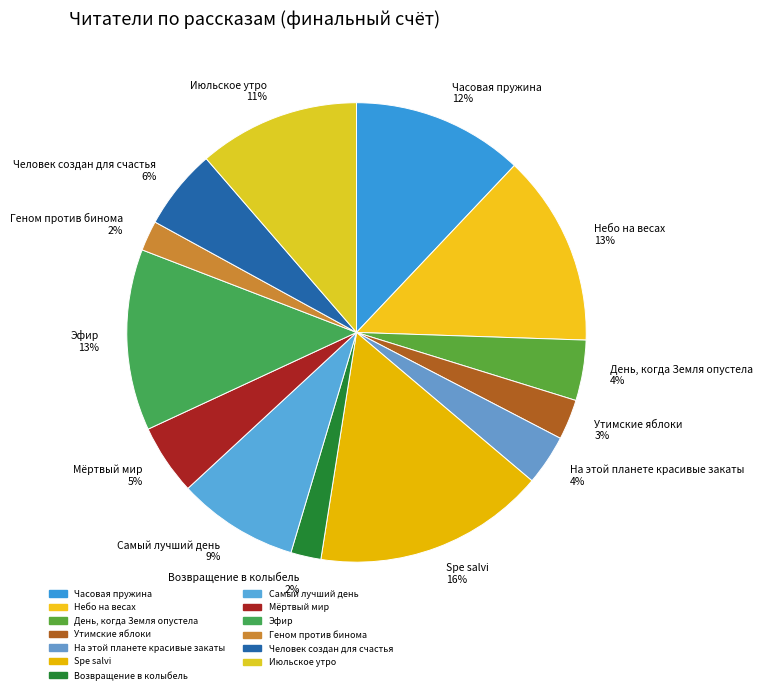

Is the sum of Человек создан для счастья 6% and День, когда Земля опустела 4% greater than half?

No